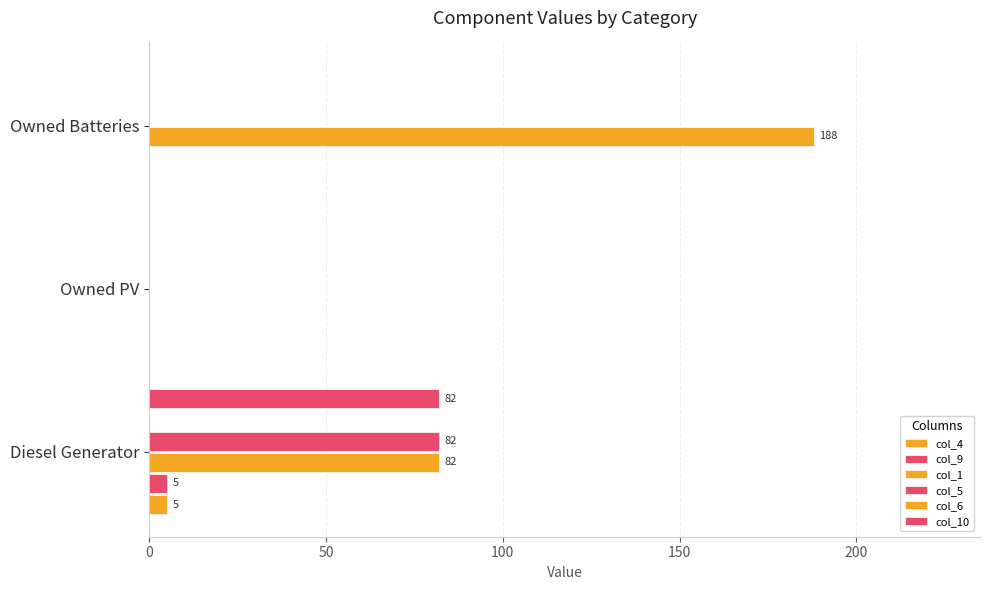

How many groups of bars are there?

3